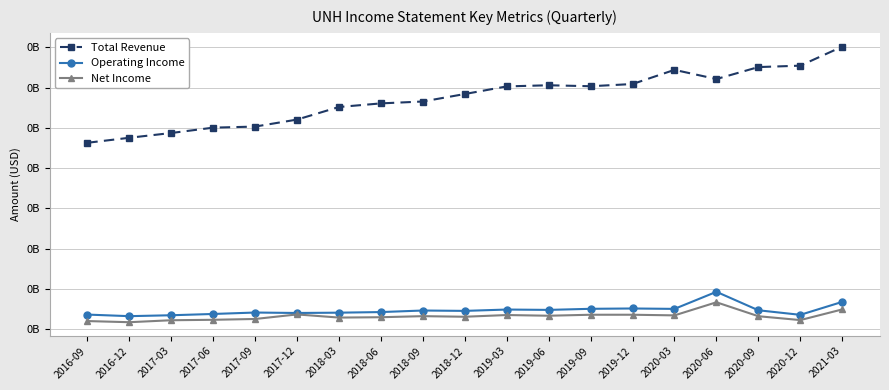

Where is the first local maximum for Net Income?

2017-12